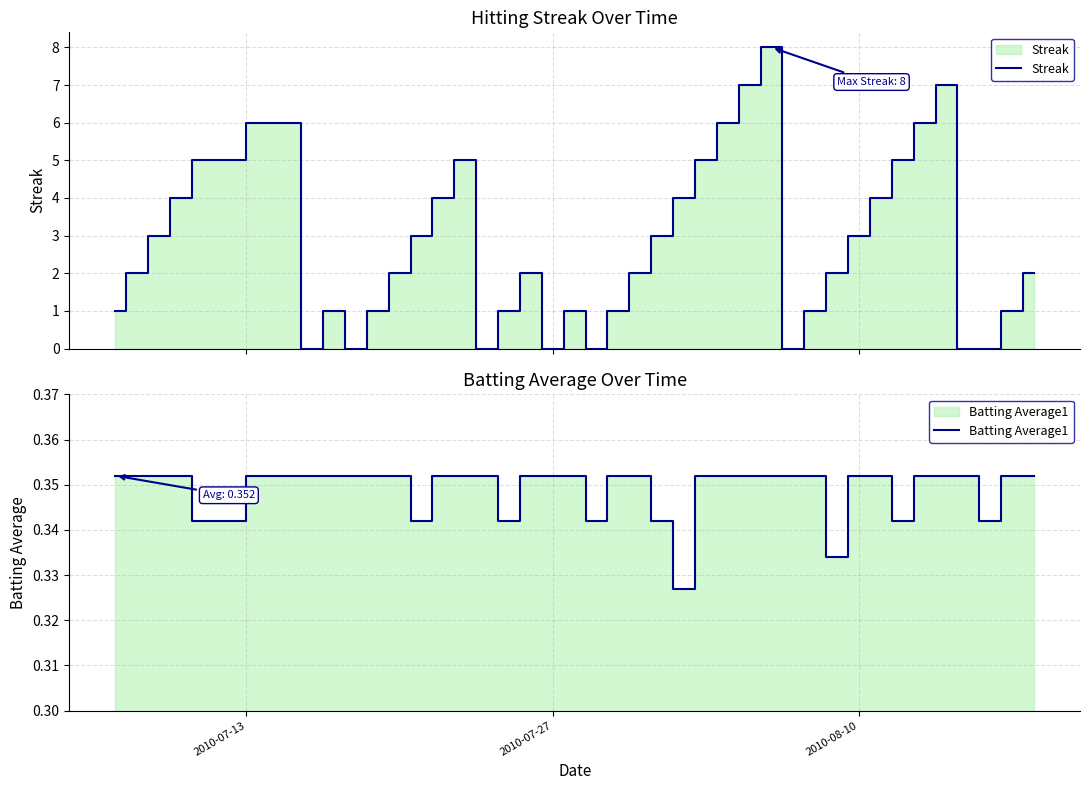

Count the number of data series in this chart.

2